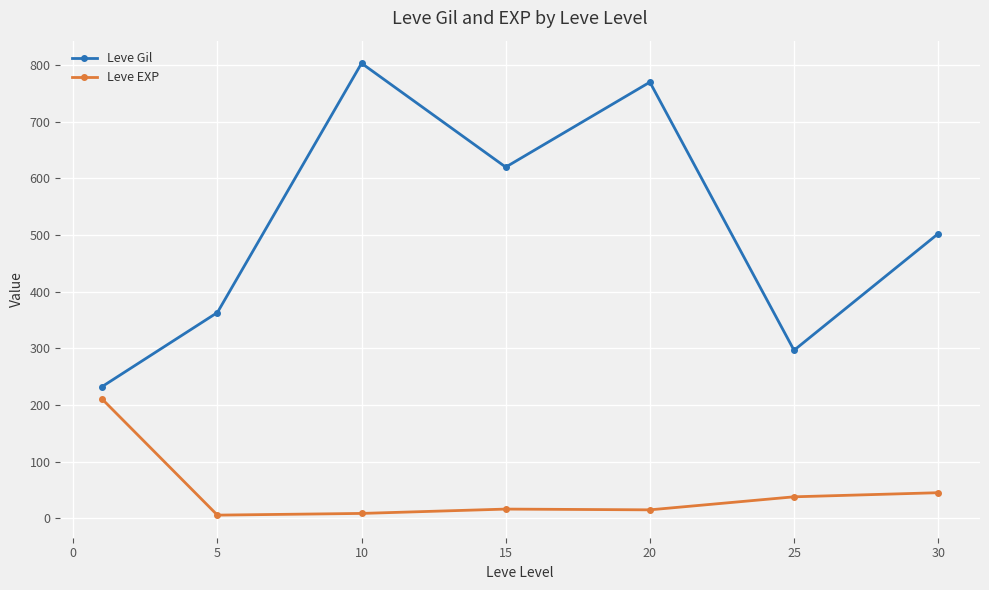

At how many categories does at least one series exceed 732?

2